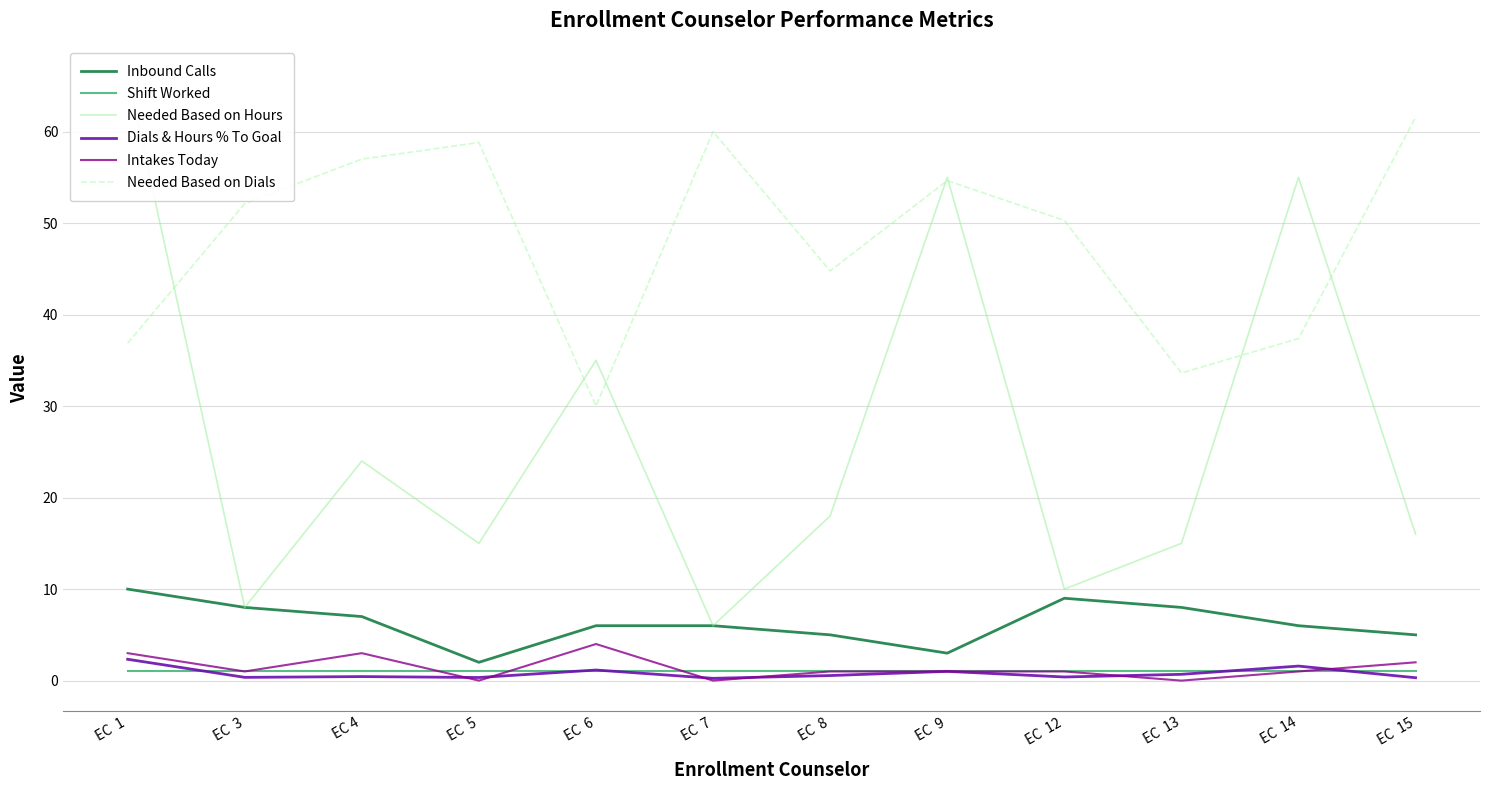

Reading left to right, extract all data points from this chart.

Inbound Calls: EC  1=10.0	EC  3=8.0	EC 4=7.0	EC  5=2.0	EC  6=6.0	EC  7=6.0	EC  8=5.0	EC  9=3.0	EC  12=9.0	EC  13=8.0	EC  14=6.0	EC  15=5.0
Shift Worked: EC  1=1.0	EC  3=1.0	EC 4=1.0	EC  5=1.0	EC  6=1.0	EC  7=1.0	EC  8=1.0	EC  9=1.0	EC  12=1.0	EC  13=1.0	EC  14=1.0	EC  15=1.0
Needed Based on Hours: EC  1=66.0	EC  3=8.0	EC 4=24.0	EC  5=15.0	EC  6=35.0	EC  7=6.0	EC  8=18.0	EC  9=55.0	EC  12=10.0	EC  13=15.0	EC  14=55.0	EC  15=16.0
Dials & Hours % To Goal: EC  1=2.3	EC  3=0.4	EC 4=0.4	EC  5=0.3	EC  6=1.2	EC  7=0.3	EC  8=0.6	EC  9=1.0	EC  12=0.4	EC  13=0.7	EC  14=1.6	EC  15=0.3
Intakes Today: EC  1=3.0	EC  3=1.0	EC 4=3.0	EC  5=0.0	EC  6=4.0	EC  7=0.0	EC  8=1.0	EC  9=1.0	EC  12=1.0	EC  13=0.0	EC  14=1.0	EC  15=2.0
Needed Based on Dials: EC  1=36.9	EC  3=52.1	EC 4=57.0	EC  5=58.8	EC  6=30.0	EC  7=60.0	EC  8=44.8	EC  9=54.6	EC  12=50.3	EC  13=33.6	EC  14=37.4	EC  15=61.6